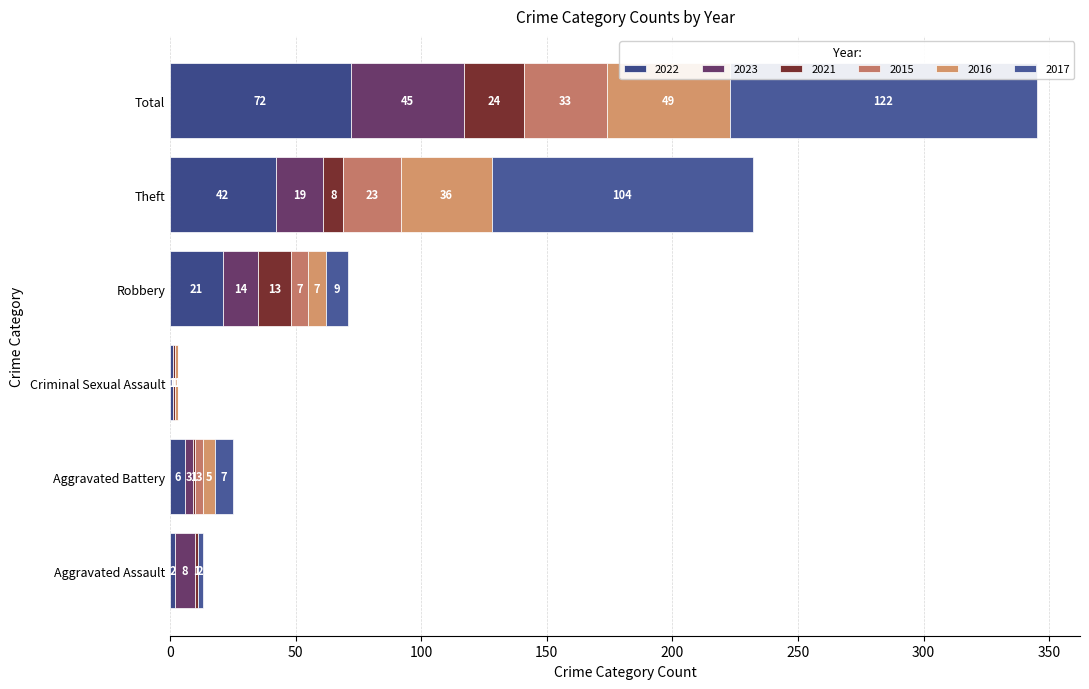

What position from the right is Robbery?

3